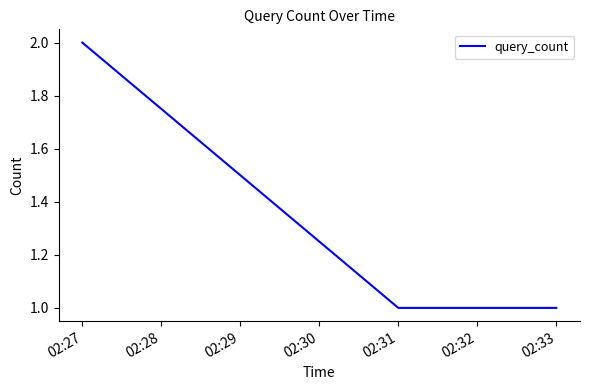

The value at 02:33 is 0. True or false?

False